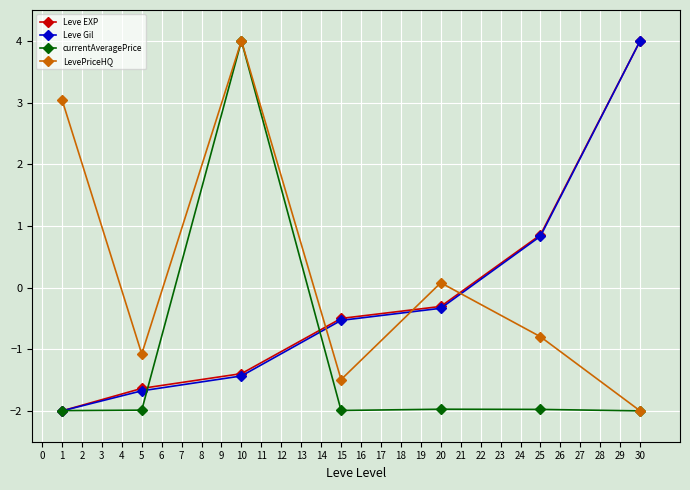

What is the highest value of the LevePriceHQ series?

4.0